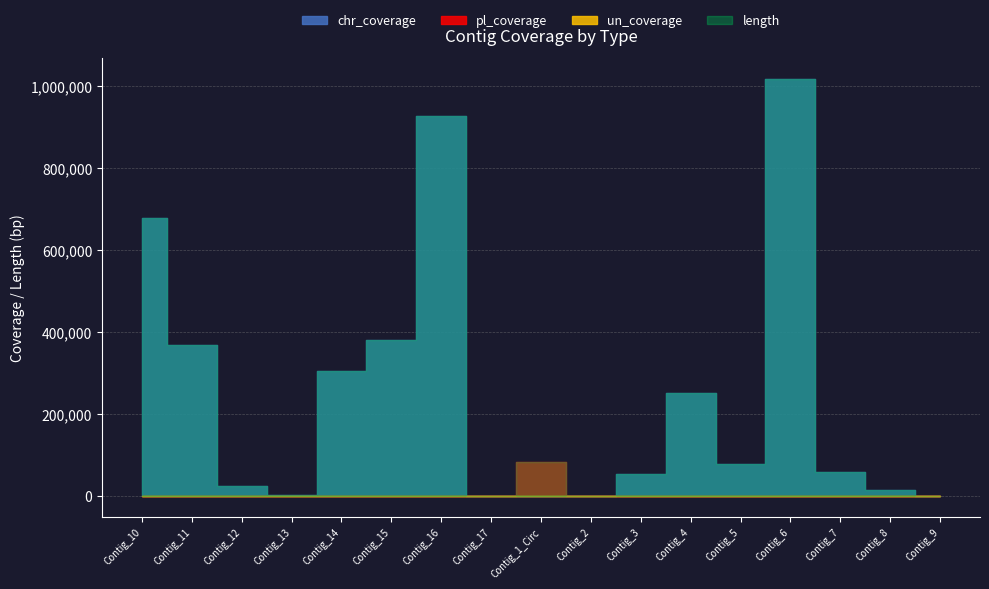

The un_coverage series shows 0 at chromosome. True or false?

True